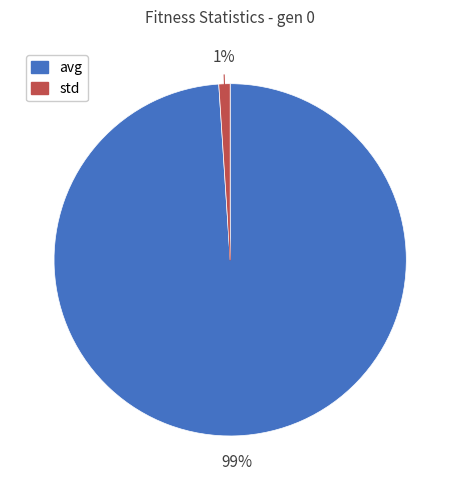

Is it true that std is 1% of the pie?

True